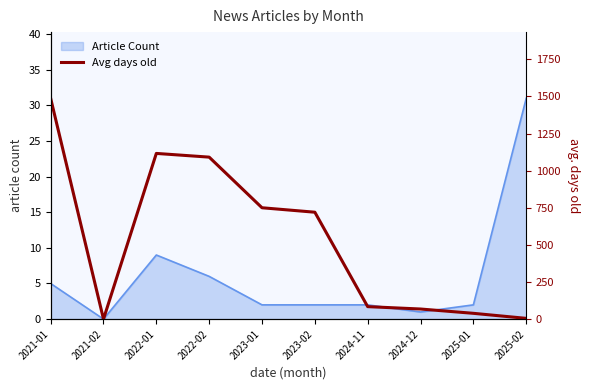

The value of Article Count at 2021-02 is 0. True or false?

True